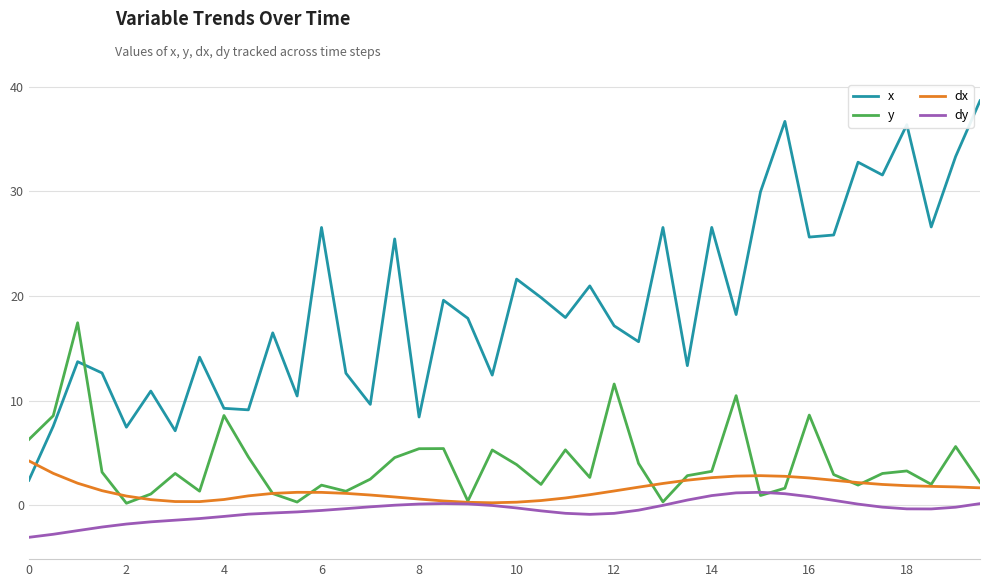

Rank the series by their maximum value, from lowest to highest.

dy, dx, y, x